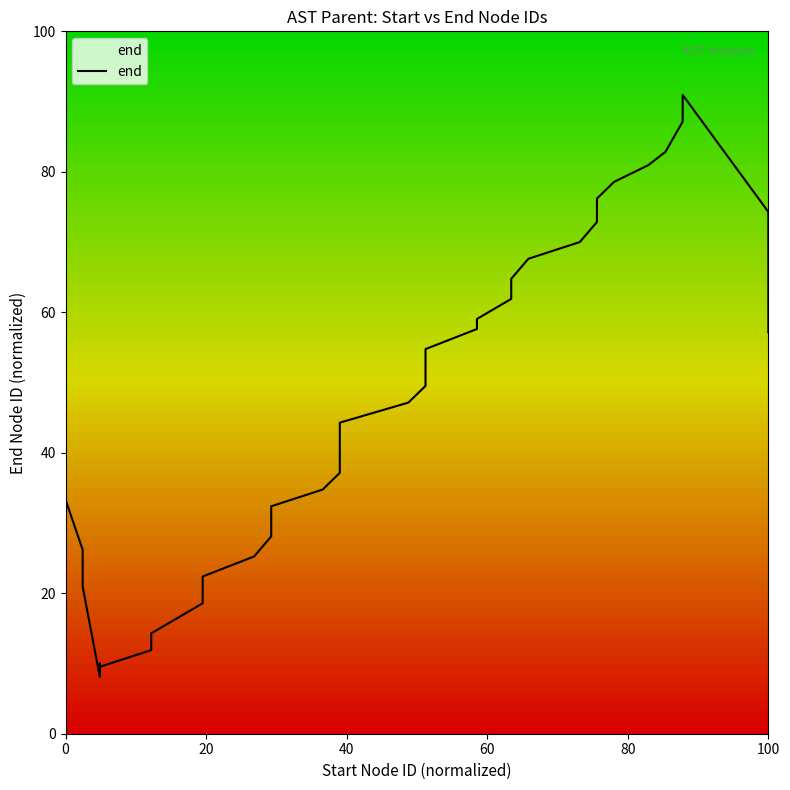

What is the sum of all values?

1802.4